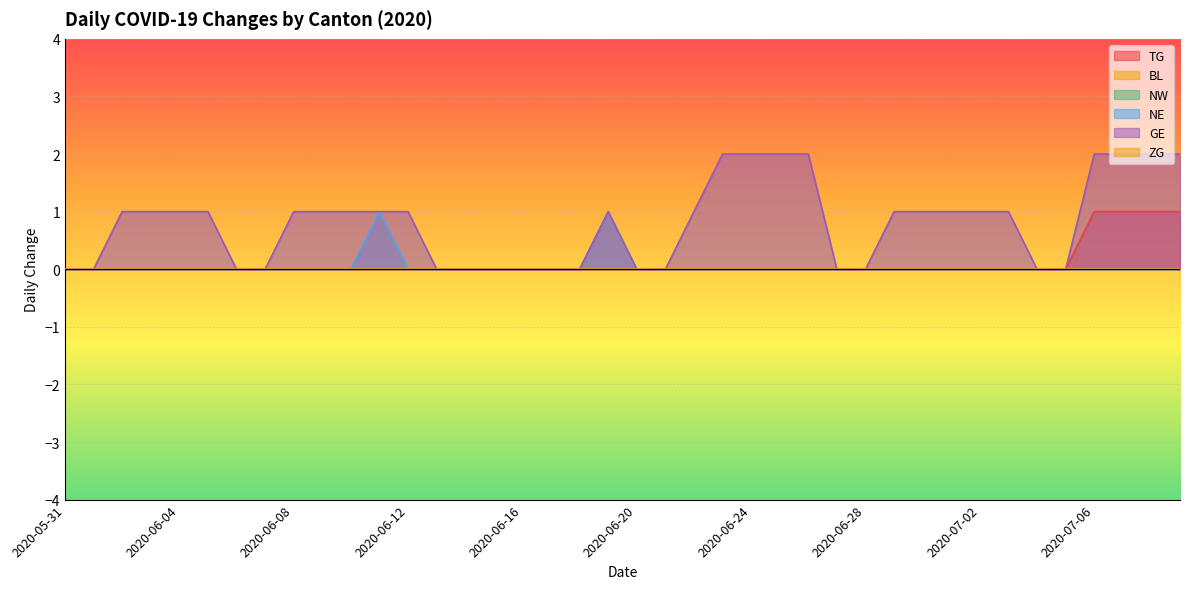

Which label corresponds to the smallest value in the chart?

2020-05-31